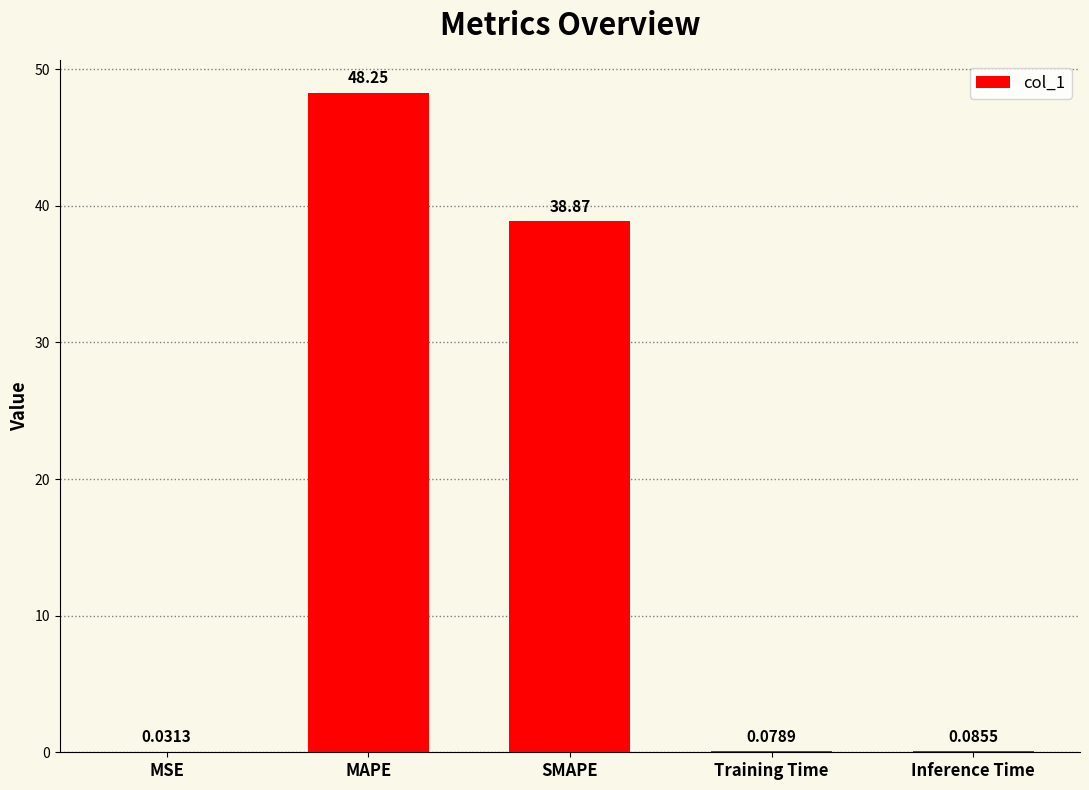

What is the maximum value shown in the chart?

48.3